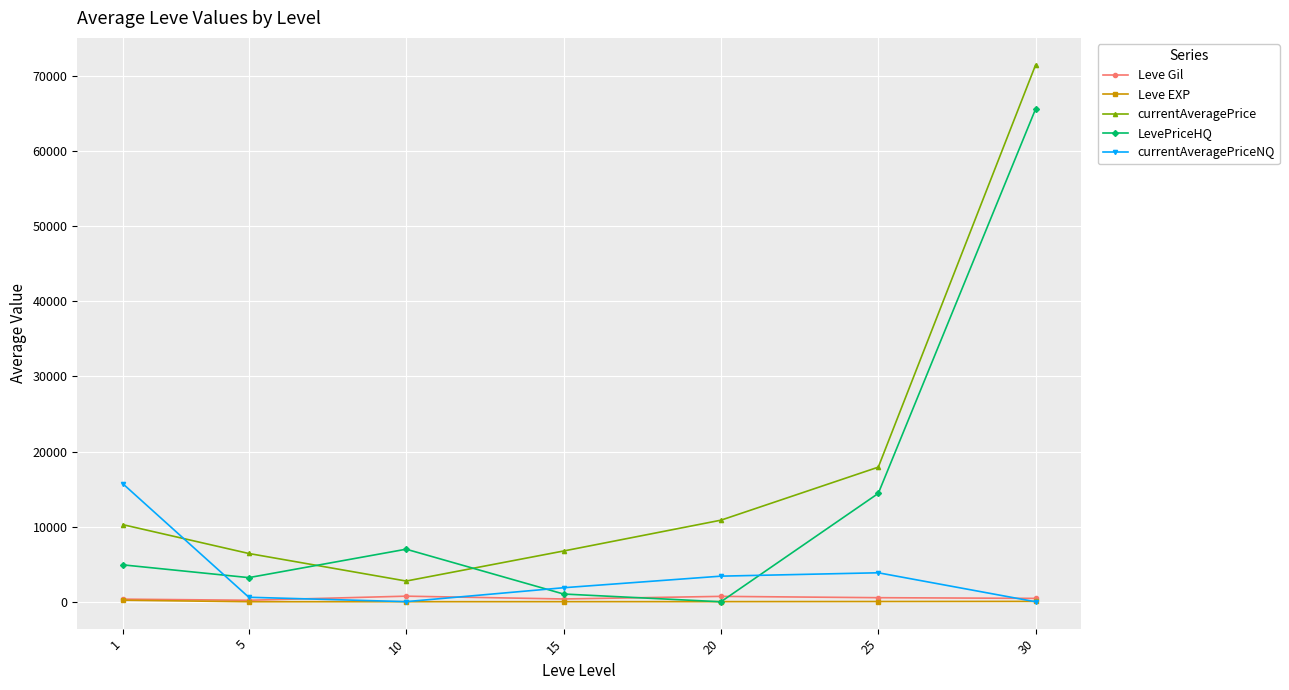

True or false: Leve Gil and currentAveragePrice intersect in this chart.

False